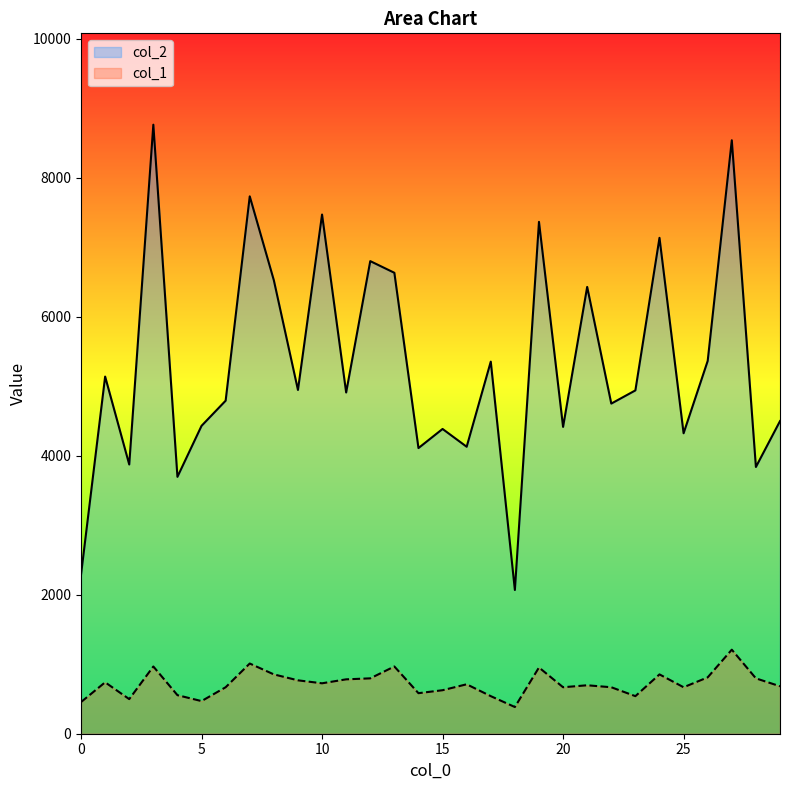

What is the value of the col_2 point at the 21st from the left?

4415.0